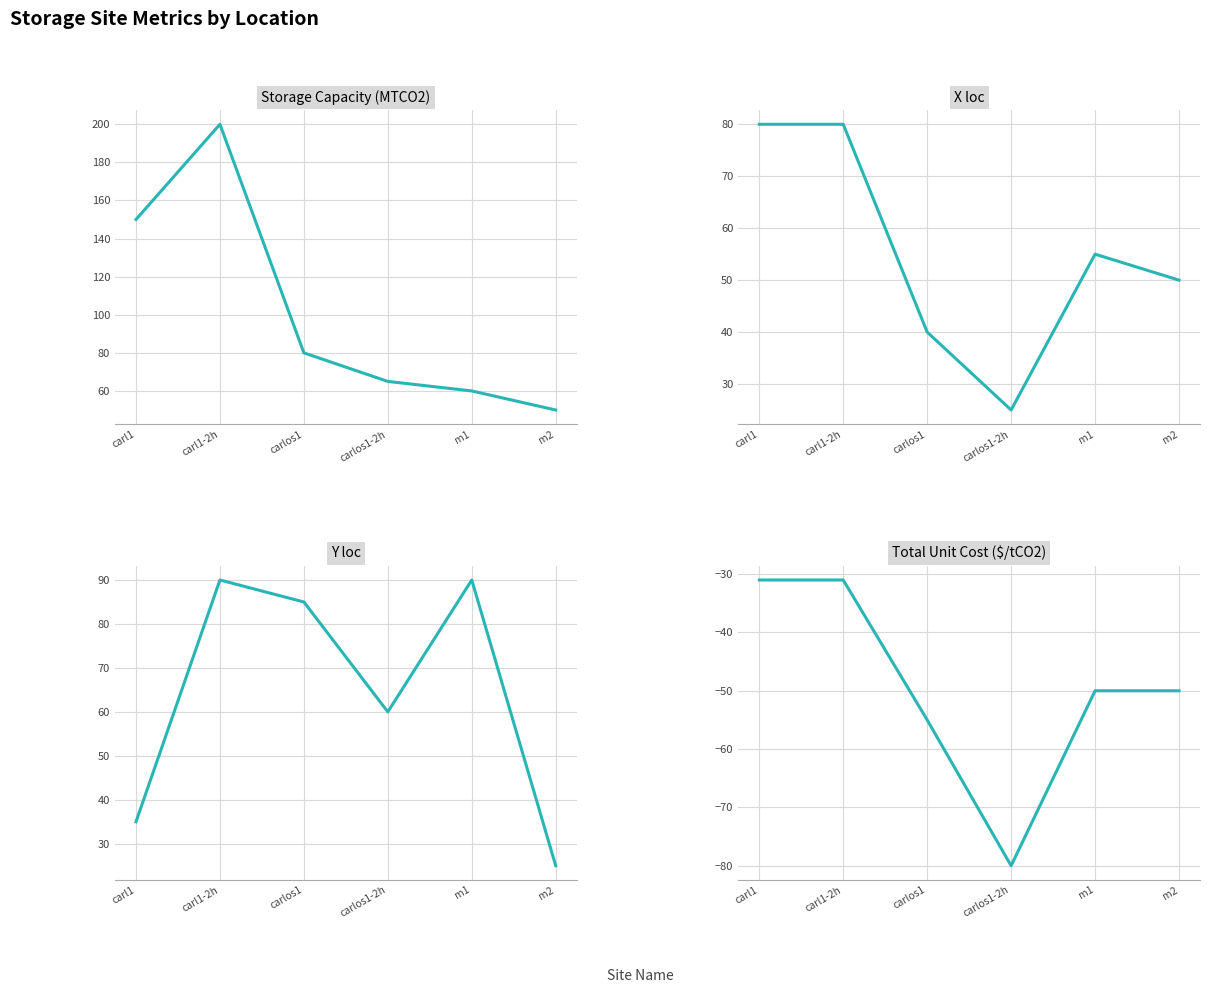

What is the spread (max minus min) of values at carlos1-2h?

145